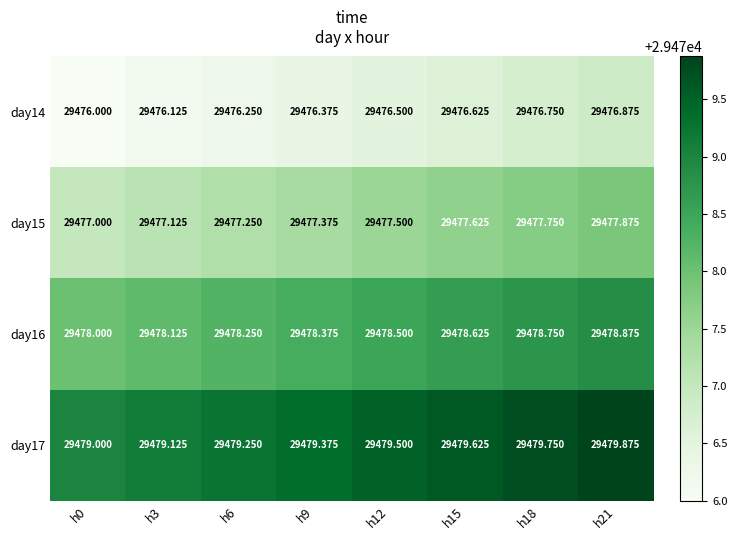

Is the value of day15 at h12 greater than the value of day17 at h21?

No